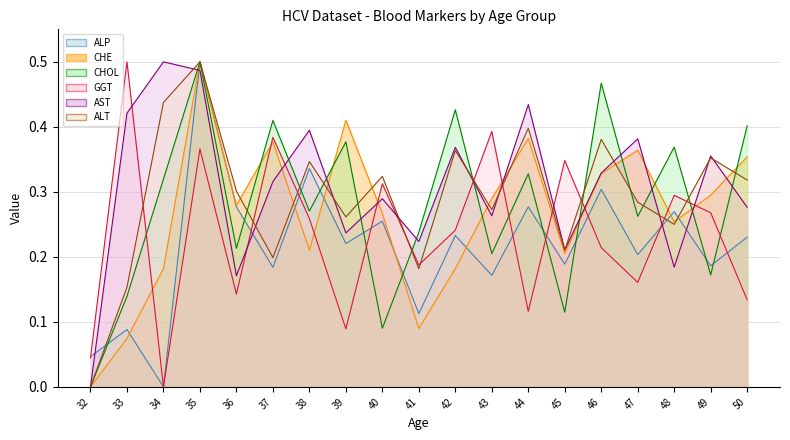

How many distinct data groups are displayed?

6